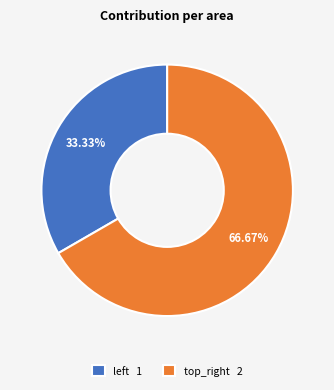

Which category has the biggest portion of the pie?

top_right